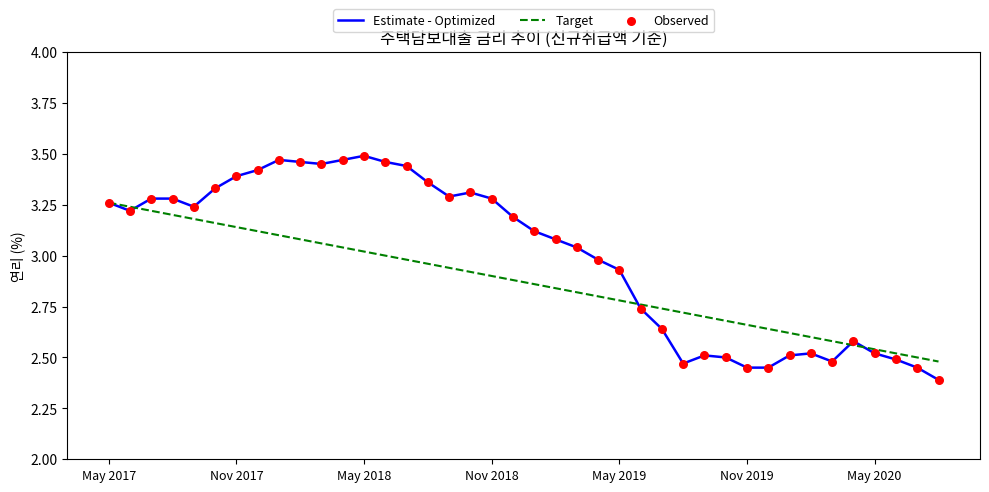

Which series has the largest range (max minus min)?

Estimate - Optimized